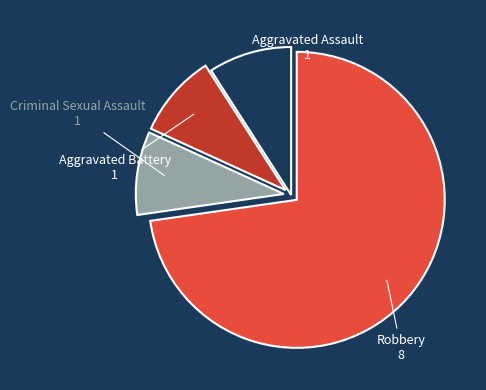

Is there a majority slice in this chart?

Yes